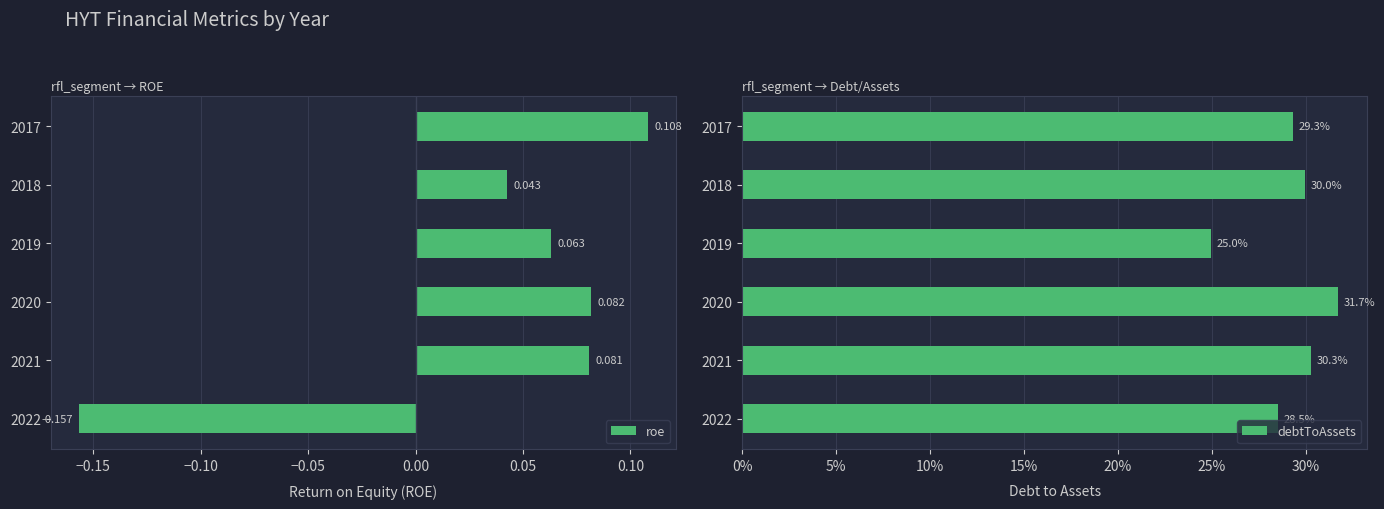

Which series has the largest range (max minus min)?

roe